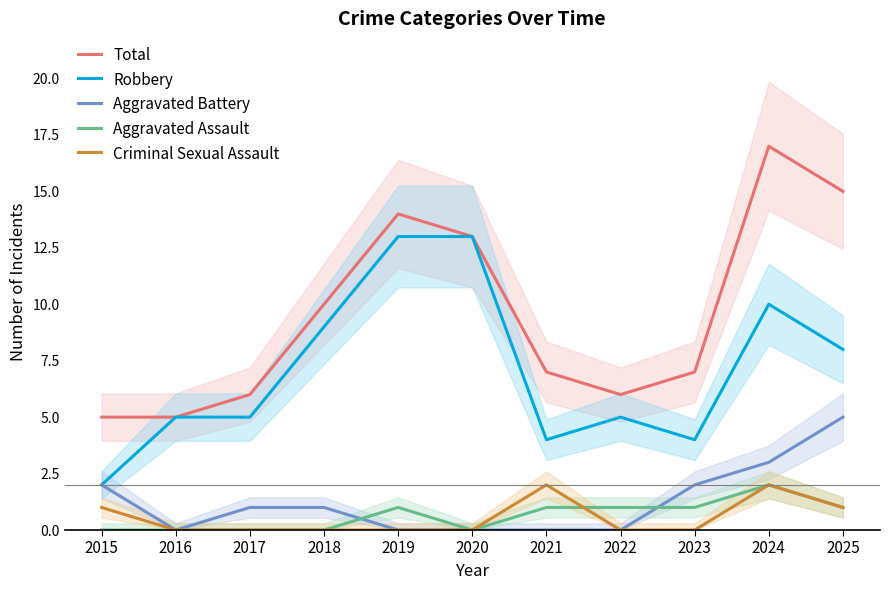

The value of Robbery at 2025 is 5. True or false?

False